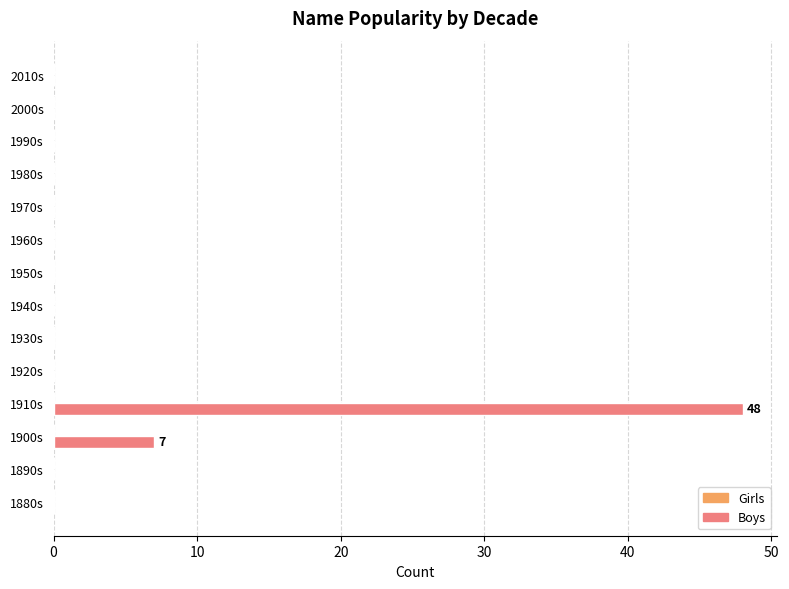

Are the bars horizontal?

Yes